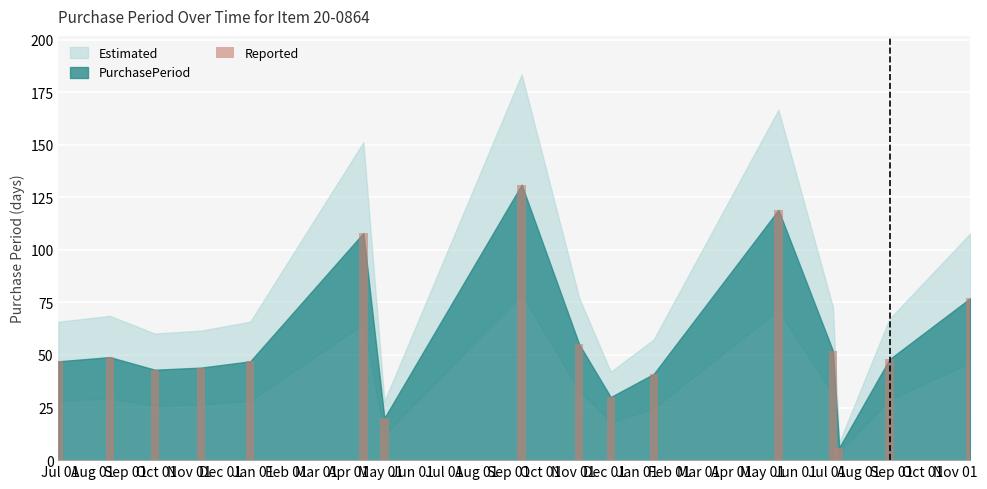

How many values are below 48?

8